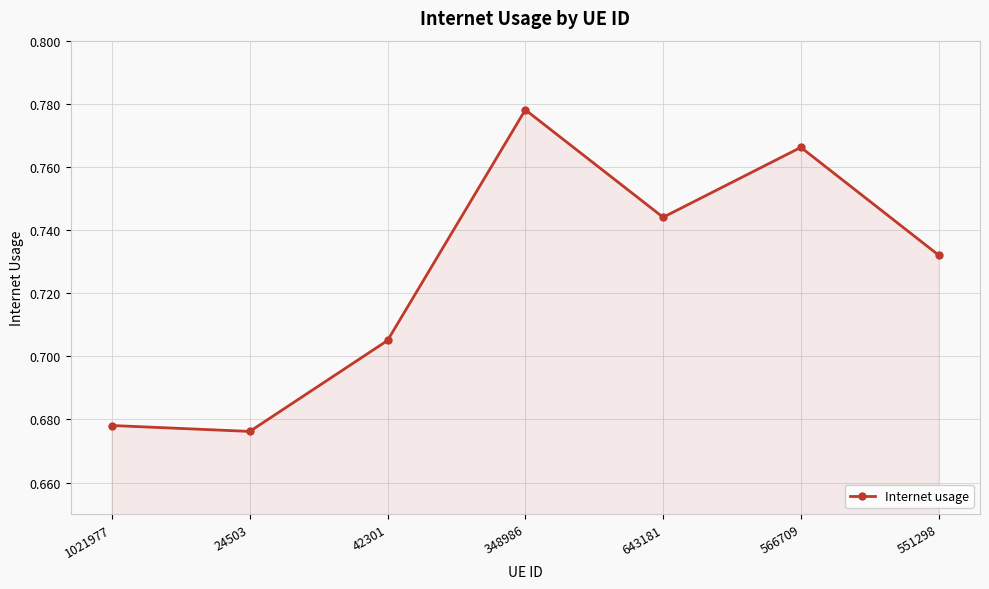

Is it true that the value at 42301 is 1.2?

False